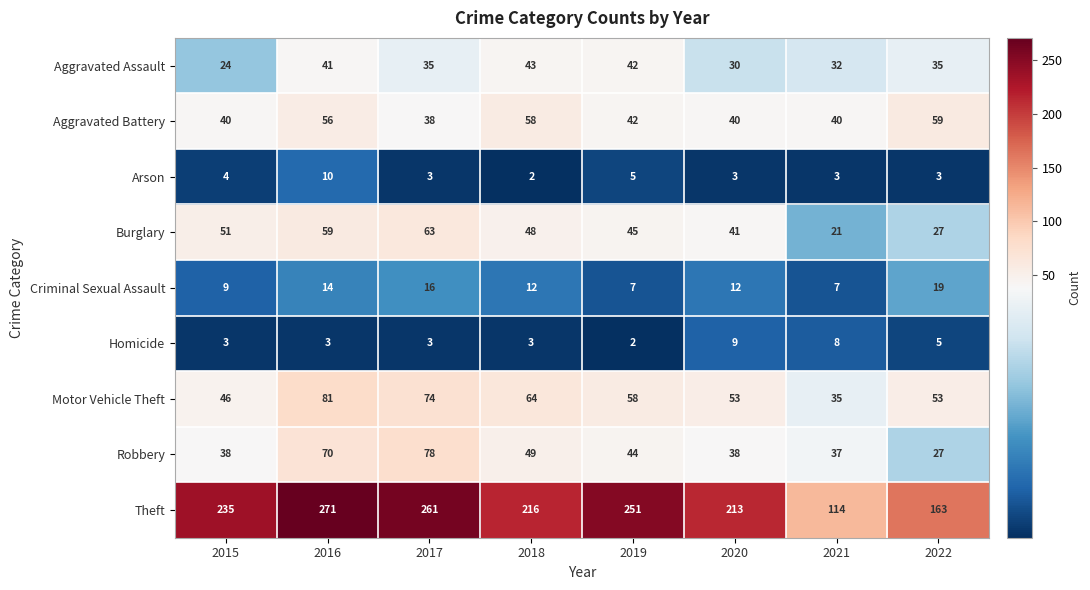

At how many categories does at least one series exceed 32?

8